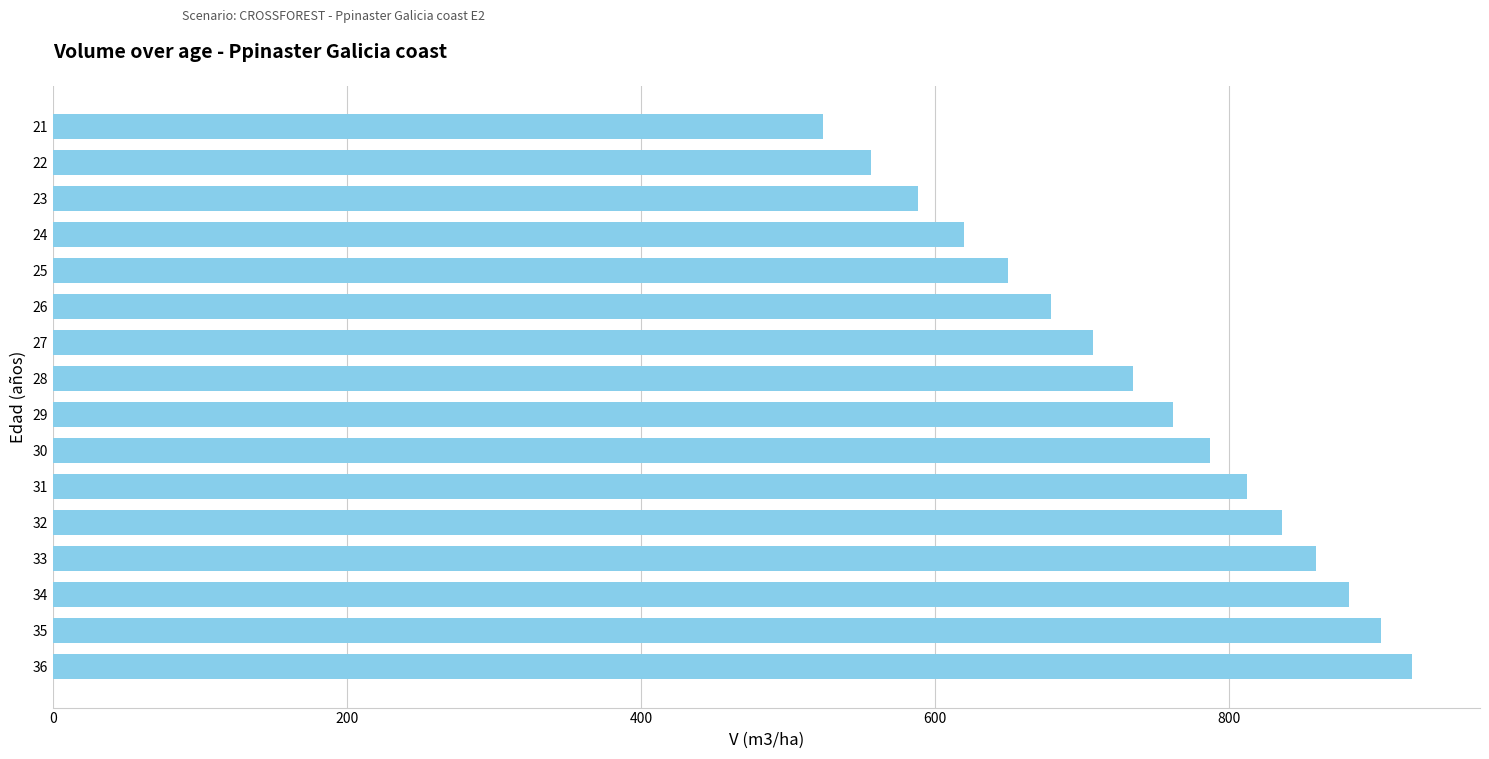

What is the greatest value displayed?

924.6